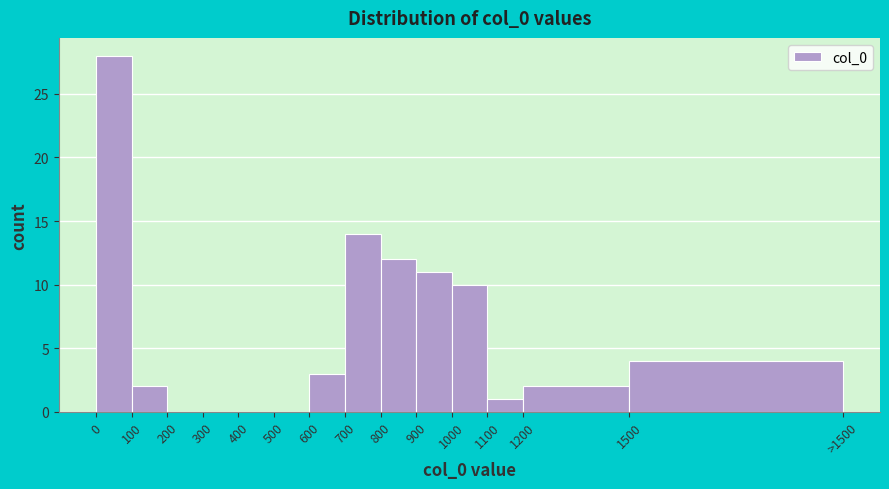

Reading left to right, extract all data points from this chart.

0=28	100=2	200=0	300=0	400=0	500=0	600=3	700=14	800=12	900=11	1000=10	1100=1	1200=2	1500=4